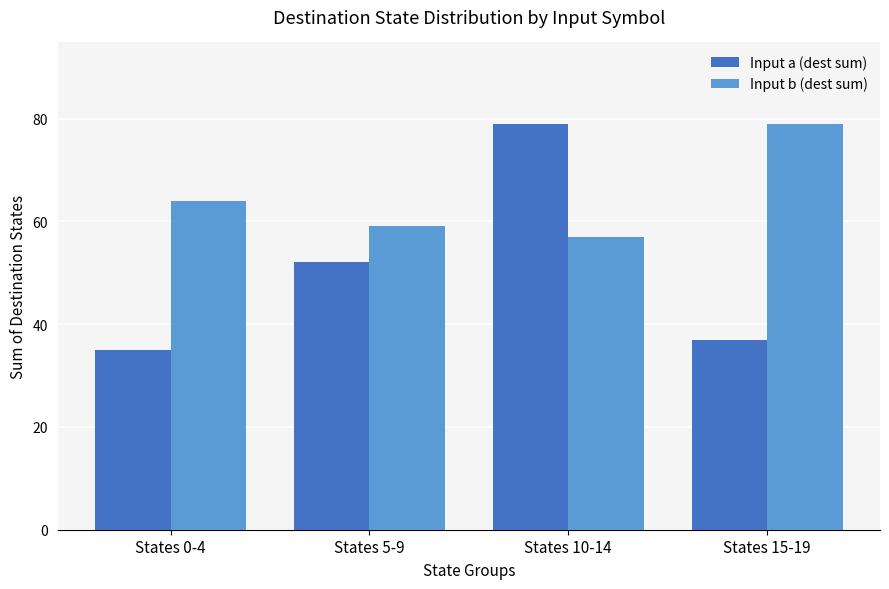

What is the approximate value of Input b (dest sum) at States 10-14, to the nearest 5?

55